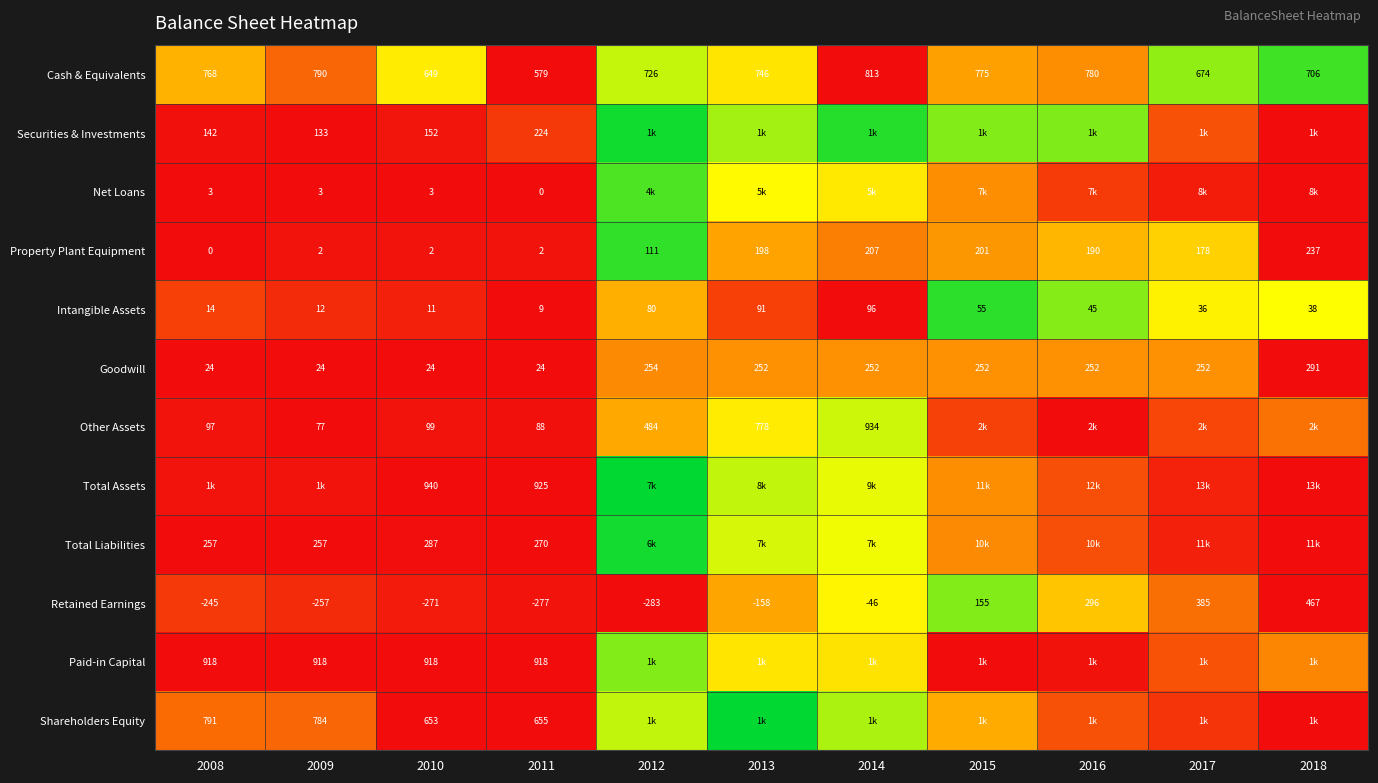

Is the value of Intangible Assets at 2008 greater than the value of Property Plant Equipment at 2010?

Yes